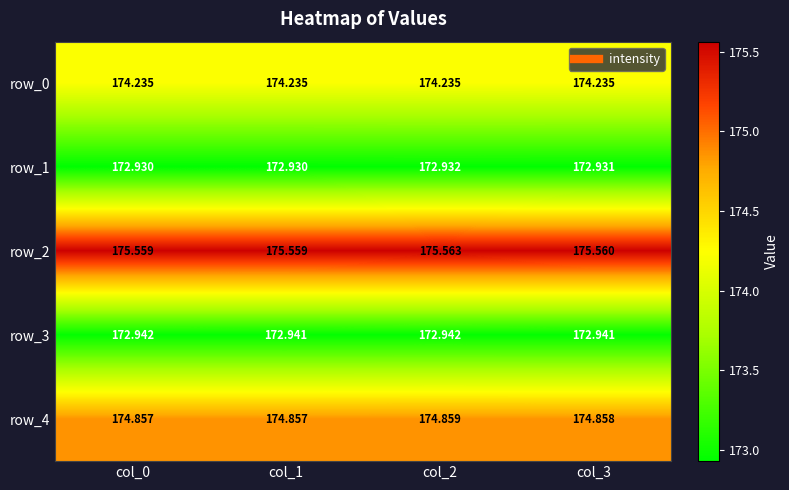

Is the value of row_3 at col_0 greater than the value of row_0 at col_2?

No